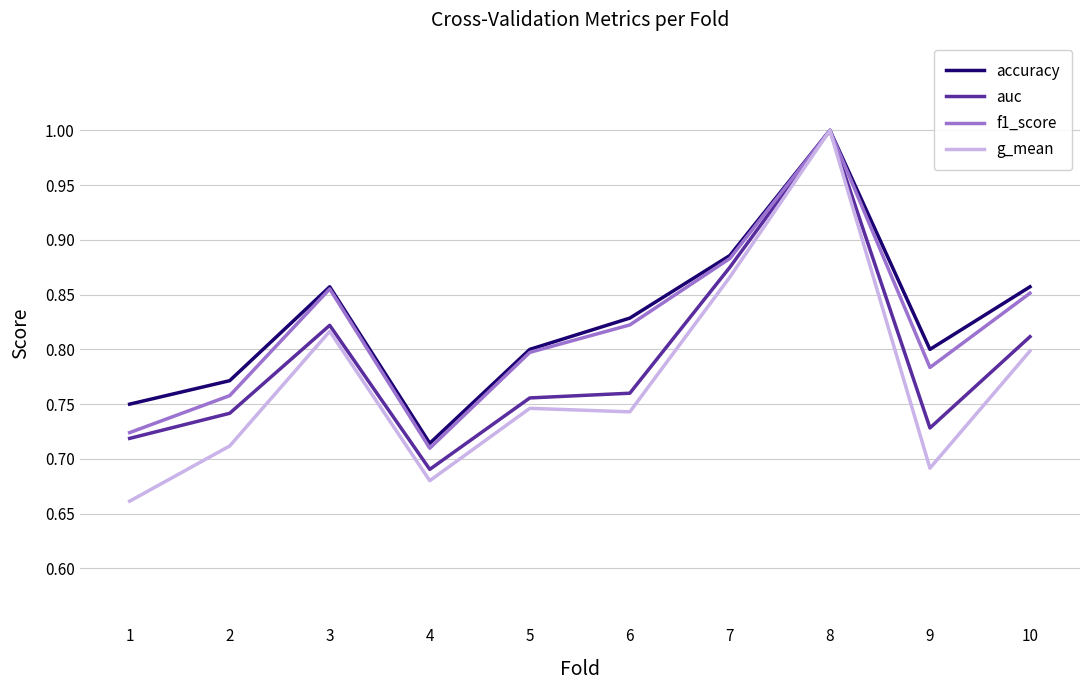

Does the chart display data point markers on the line(s)?

No